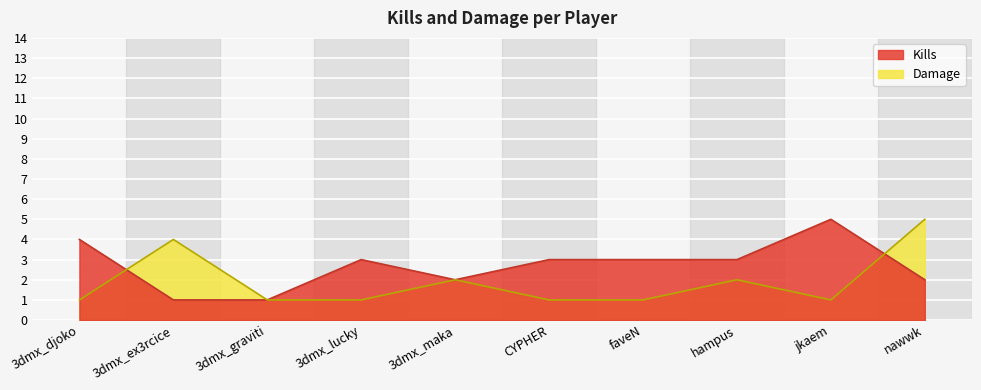

Between 3dmx_djoko and faveN, which is larger?

3dmx_djoko